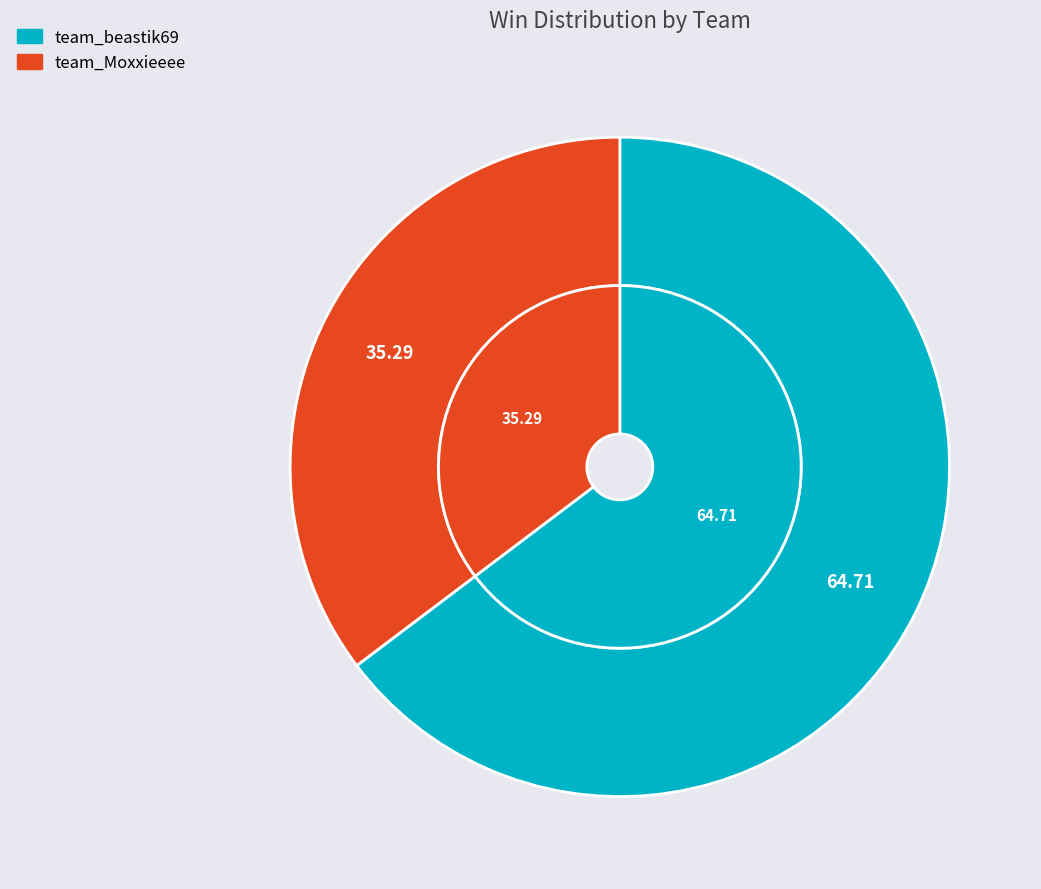

Which slice is the smallest?

team_Moxxieeee